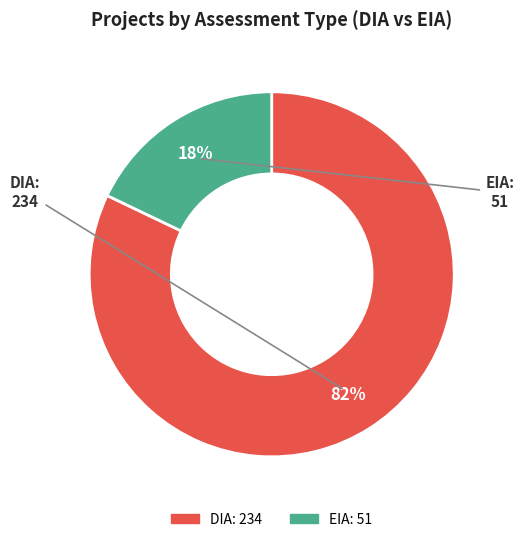

Which has a higher value, DIA or EIA?

DIA